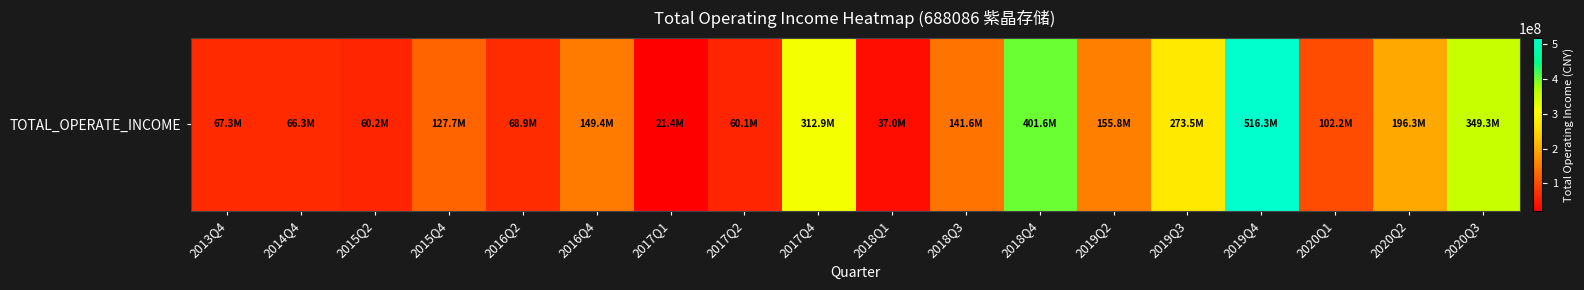

What is the difference between the values at 2016Q4 and 2018Q1?

112387582.8